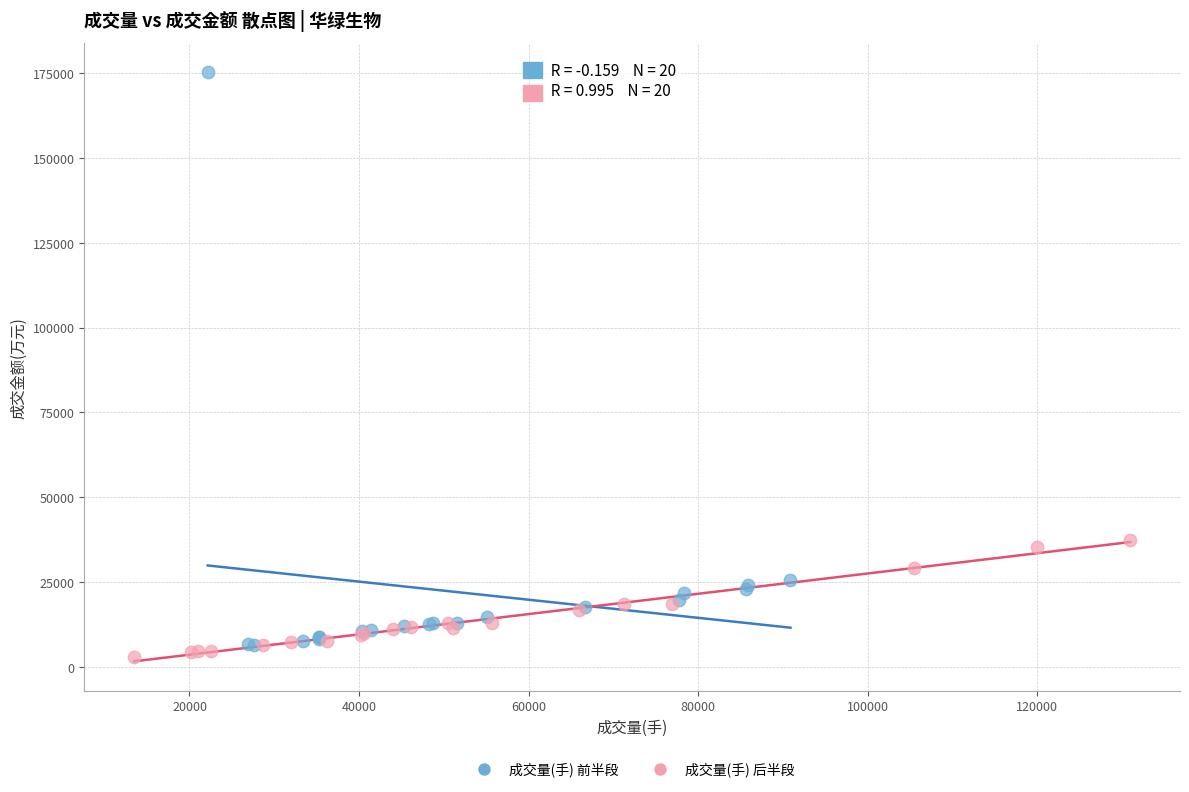

Which series reaches the maximum Y coordinate?

成交量(手) 前半段